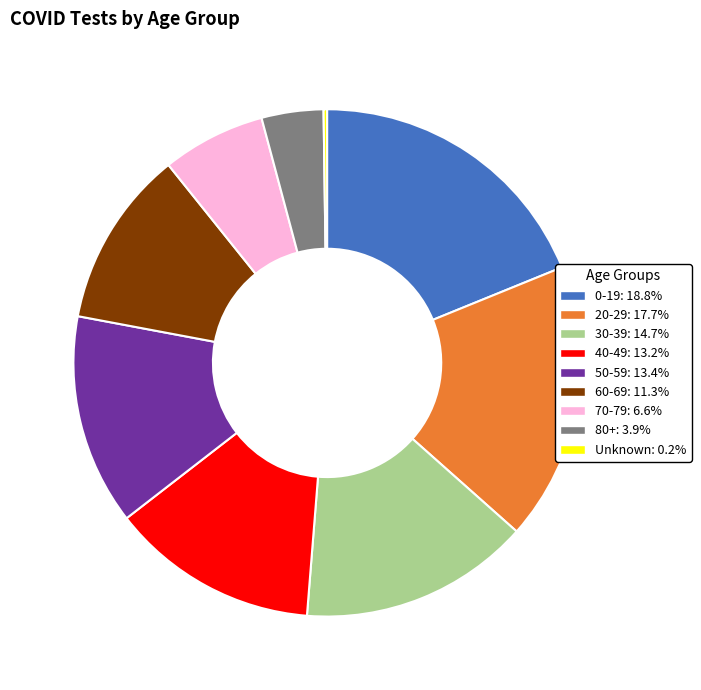

Which slice is the largest?

0-19